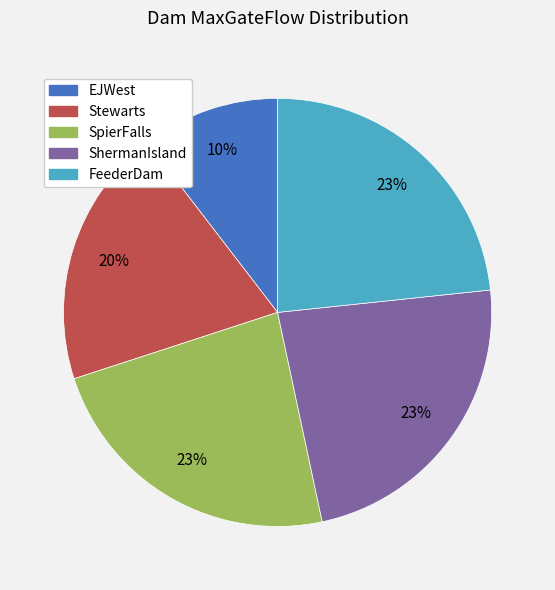

Combined, do ShermanIsland and SpierFalls account for over 50%?

No